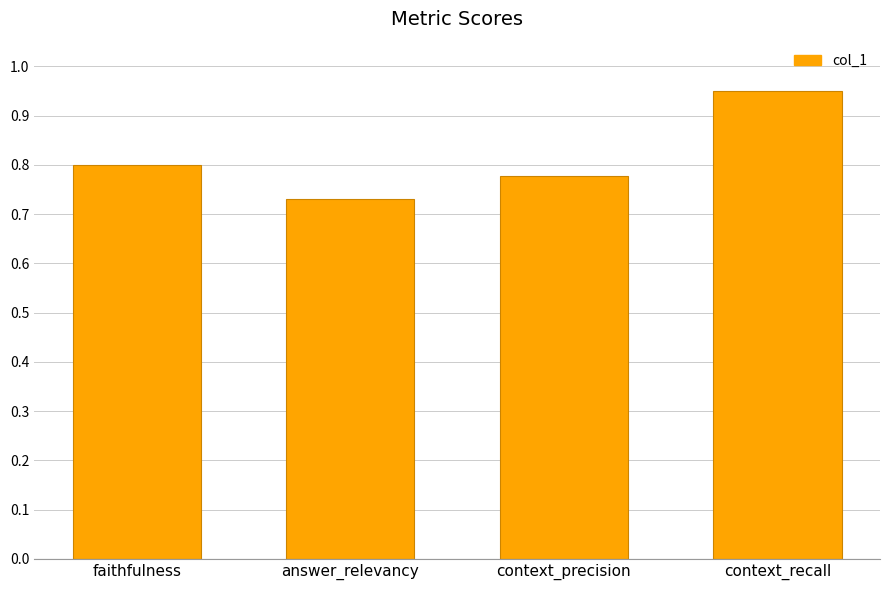

What is the sum of the values at answer_relevancy and faithfulness?

1.5